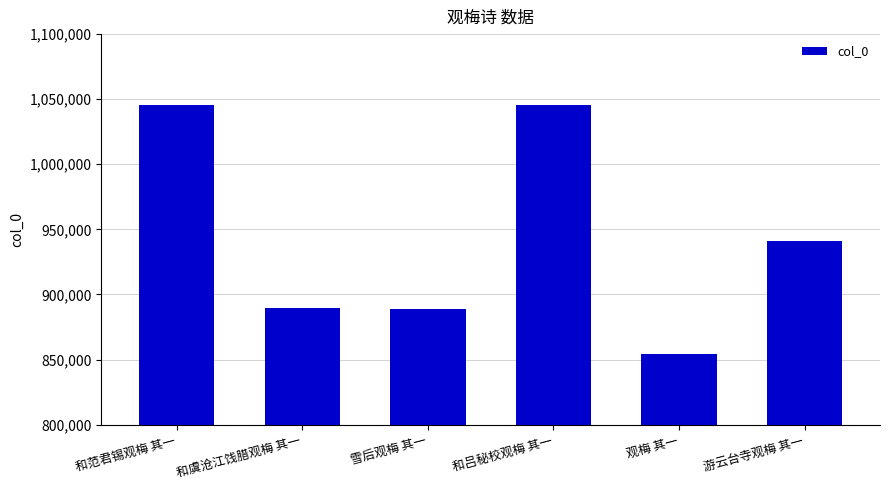

Which category has the lowest value across all series?

观梅 其一